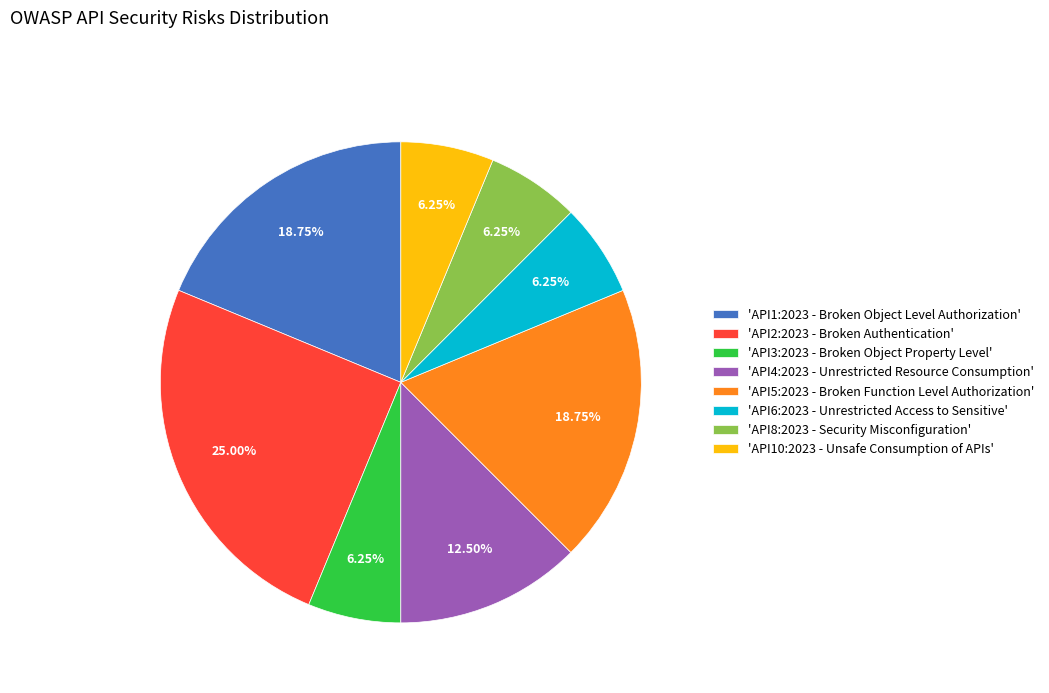

Which has a higher value, 'API2:2023 - Broken Authentication' or 'API1:2023 - Broken Object Level Authorization'?

'API2:2023 - Broken Authentication'